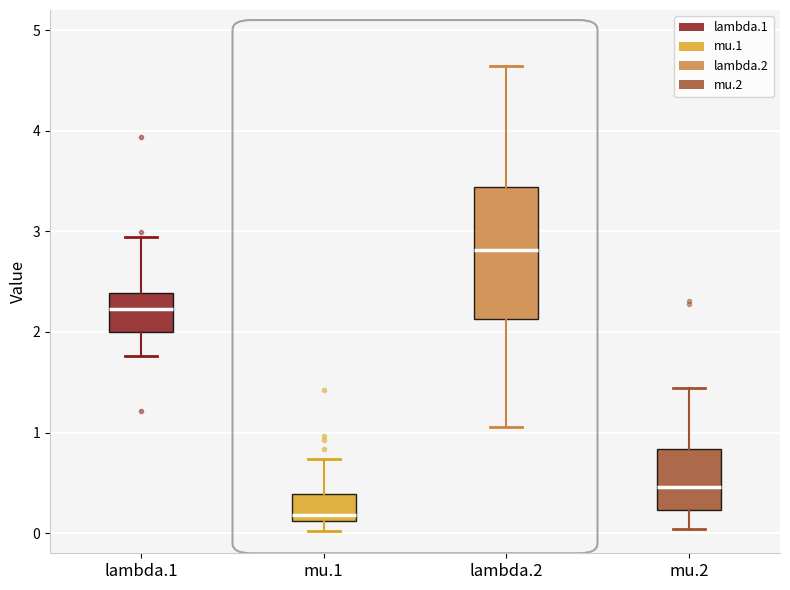

Which box is the tallest, from its lower edge to its upper edge?

lambda.2